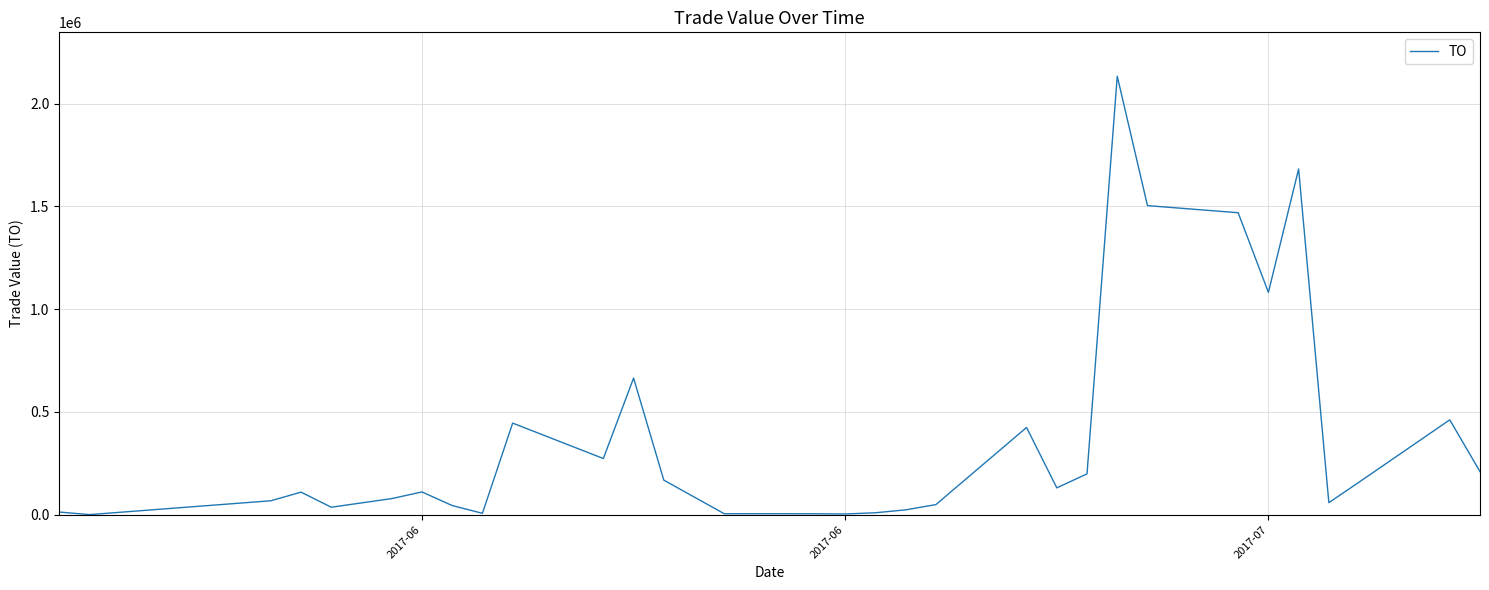

True or false: there are more than 2 points higher than both neighbors.

True